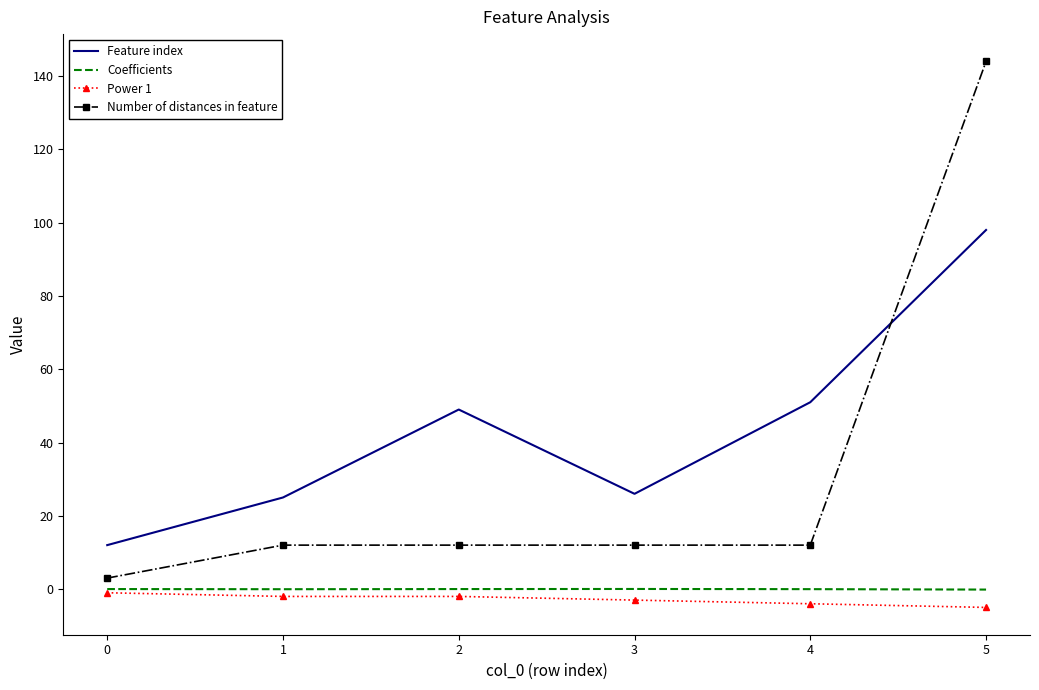

True or false: Coefficients and Number of distances in feature cross at least once.

False